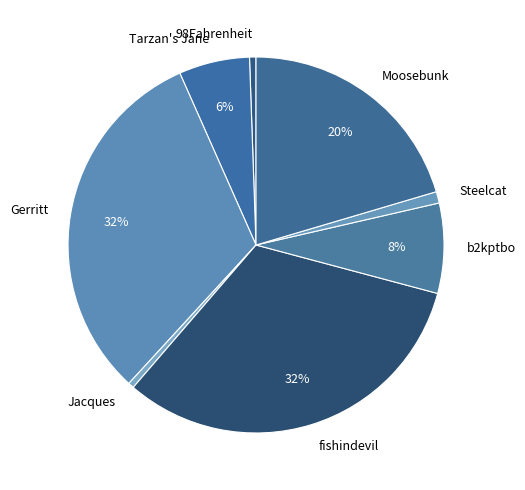

To the nearest percent, what is the difference between the largest and smallest slice percentages?

32%